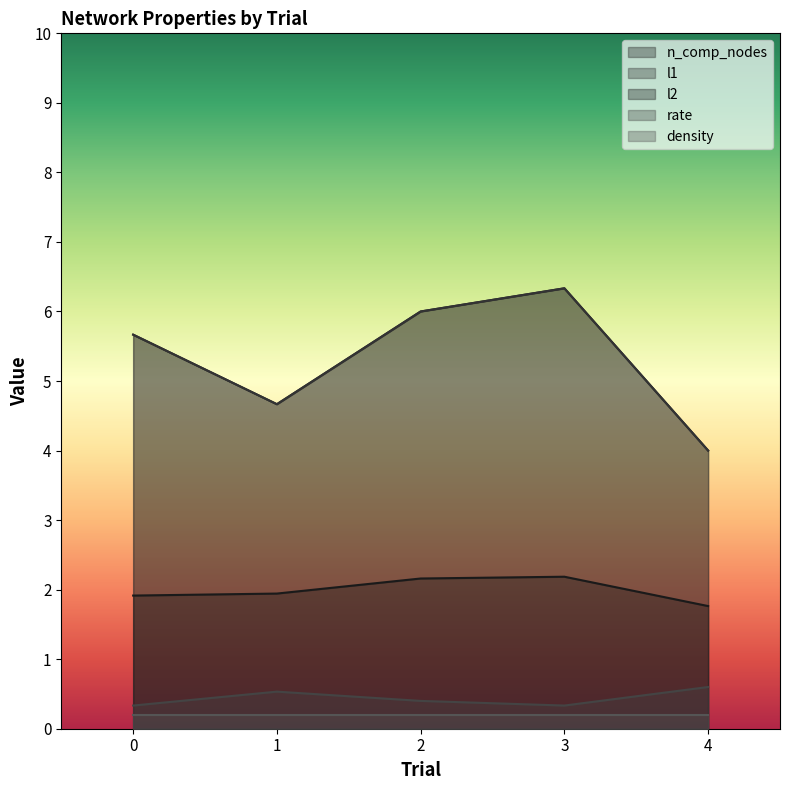

How many categories are shown in the chart?

5